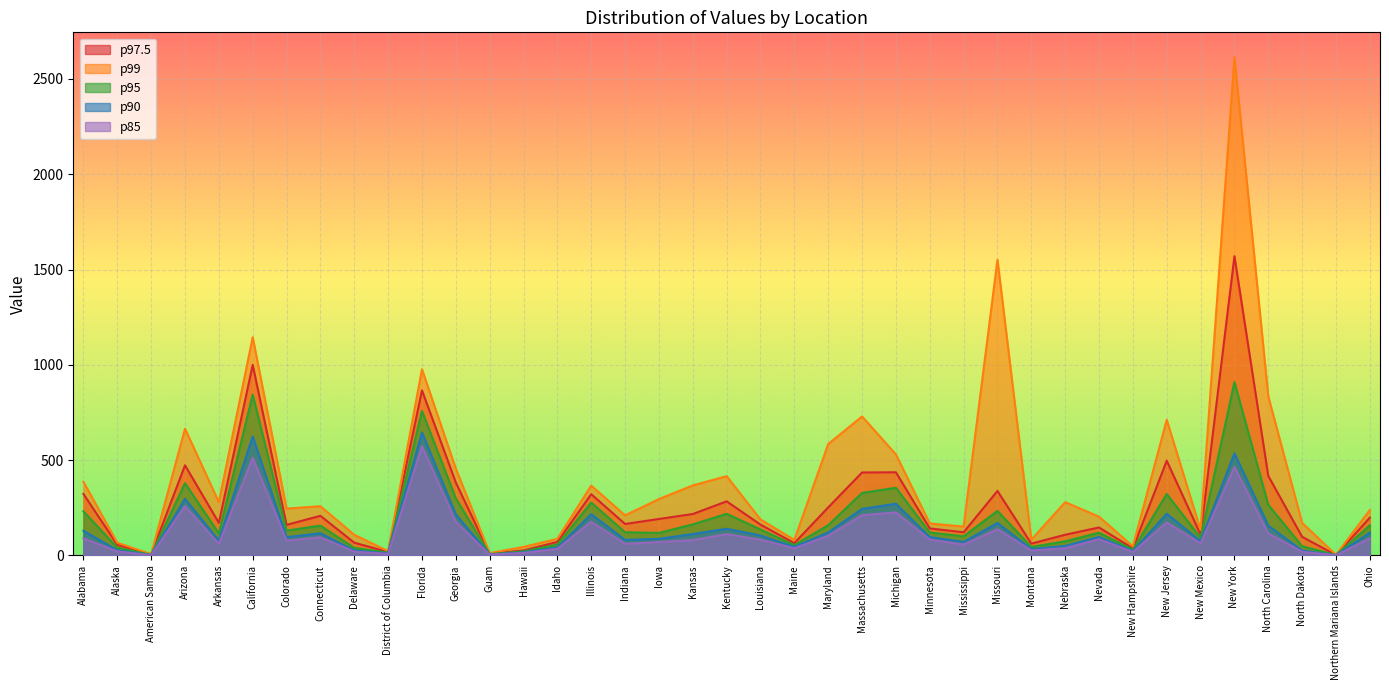

True or false: p99 and p97.5 cross at least once.

False